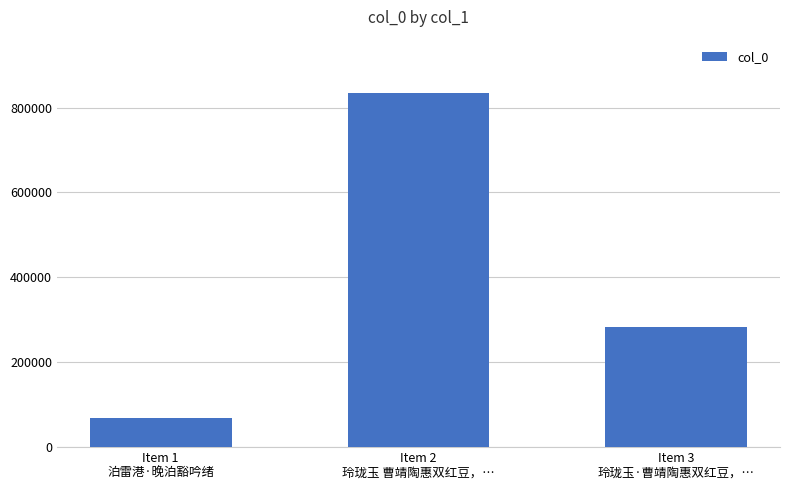

How many bars are there in total?

3